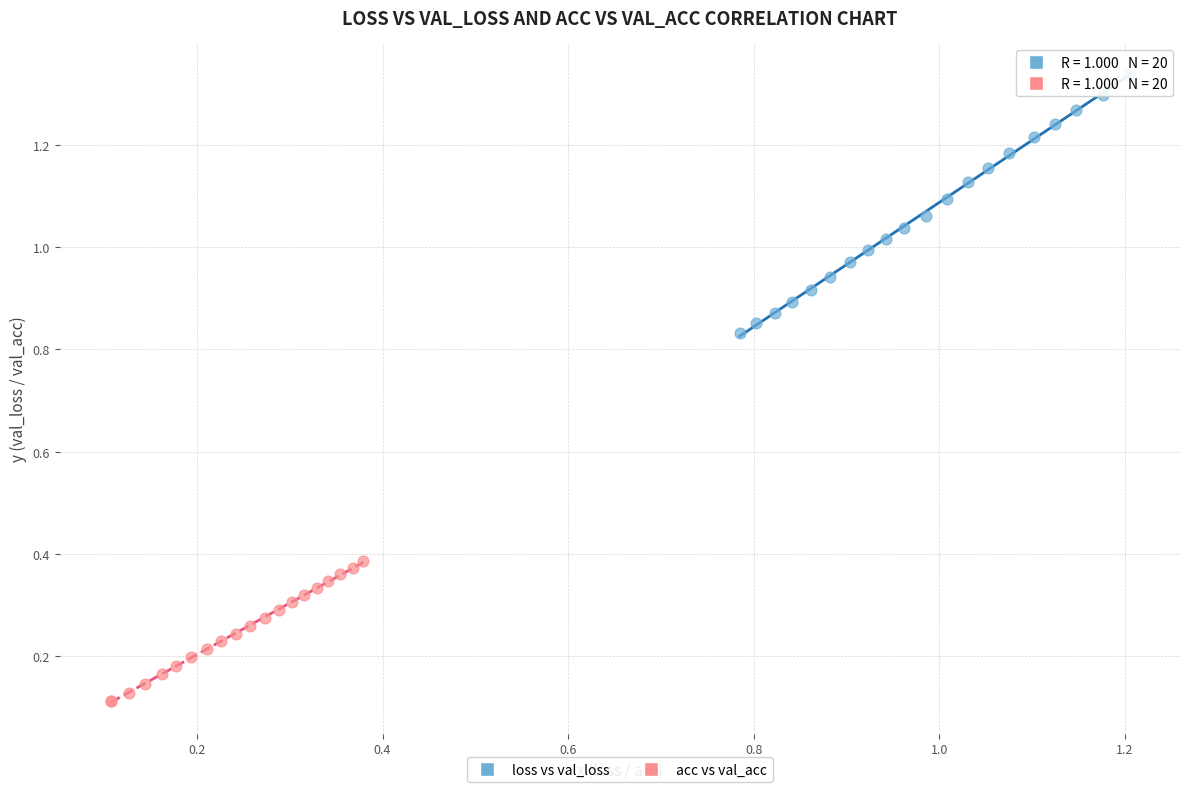

Which series contains the highest Y value?

loss vs val_loss